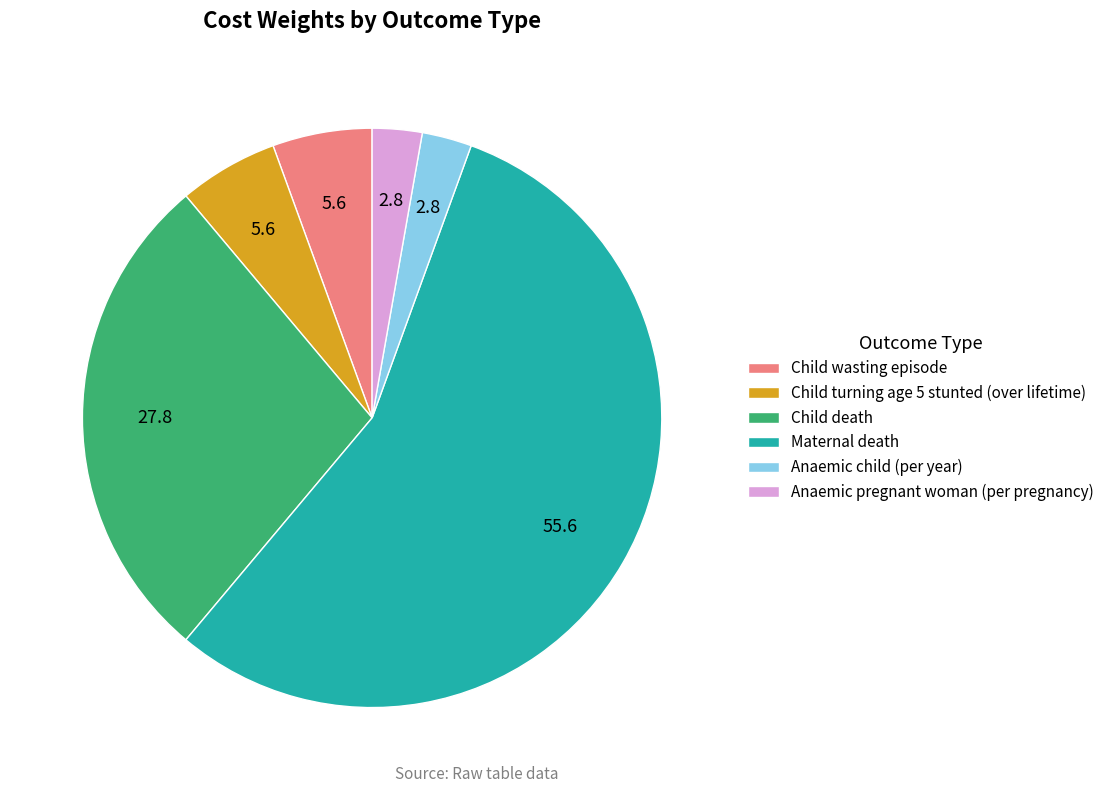

True or false: Anaemic child (per year) accounts for 18% of the total.

False